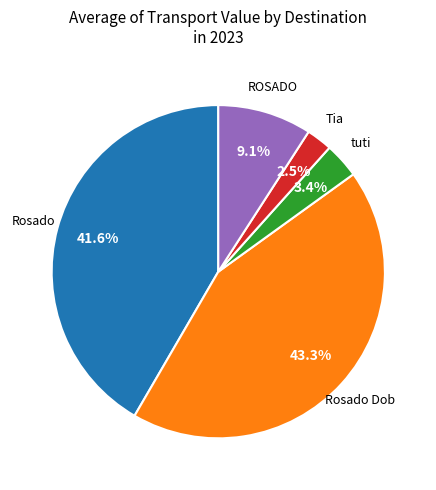

Is there a majority slice in this chart?

No